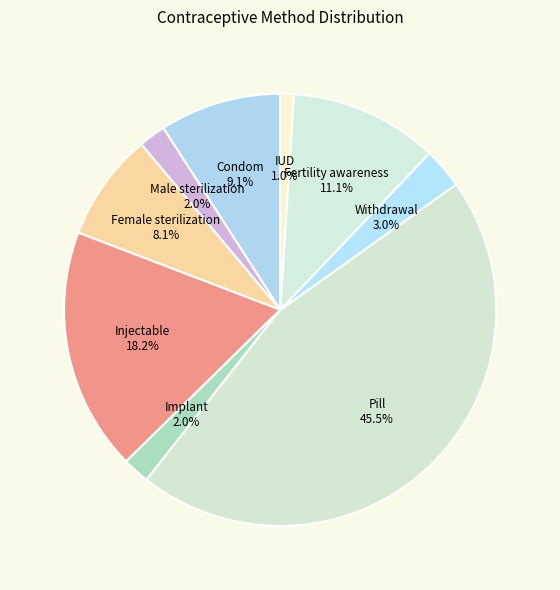

Count the number of slices in the pie.

9